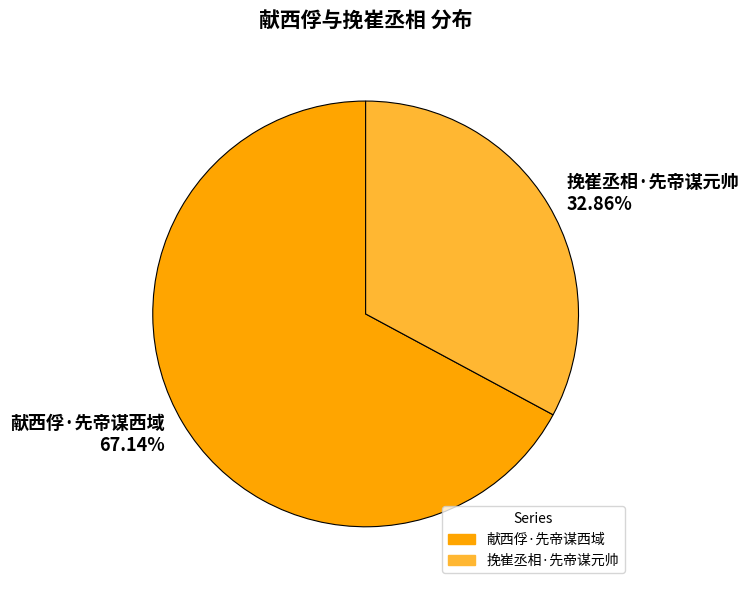

To the nearest percent, what is the difference between the largest and smallest slice percentages?

34%